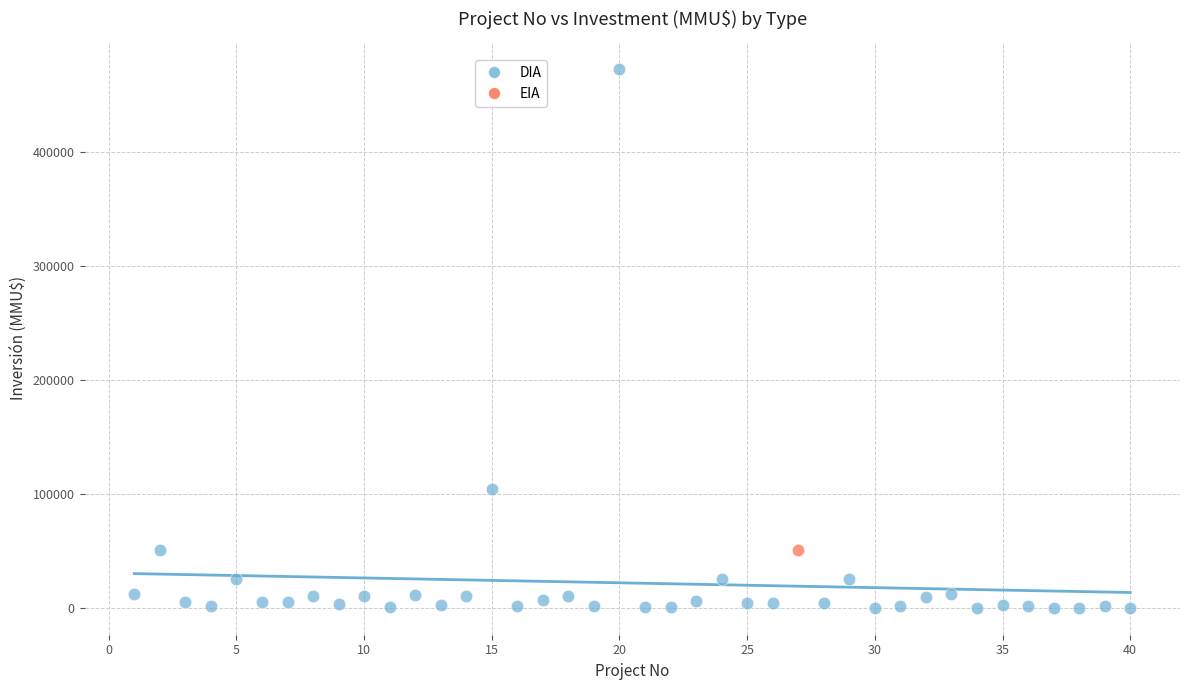

What are all the series names shown in the legend?

DIA, EIA